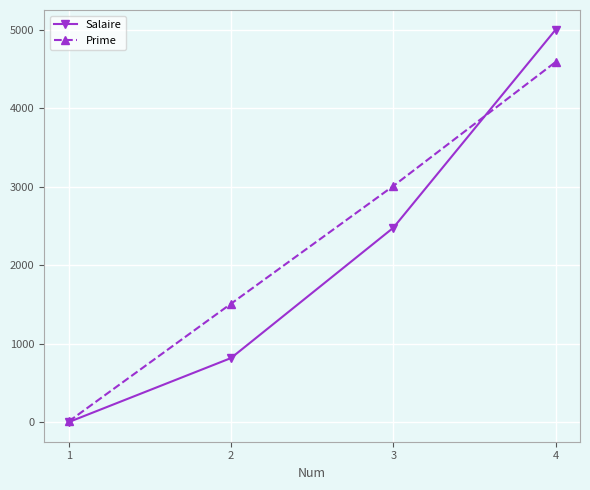

Rank the series by their maximum value, from lowest to highest.

Prime, Salaire